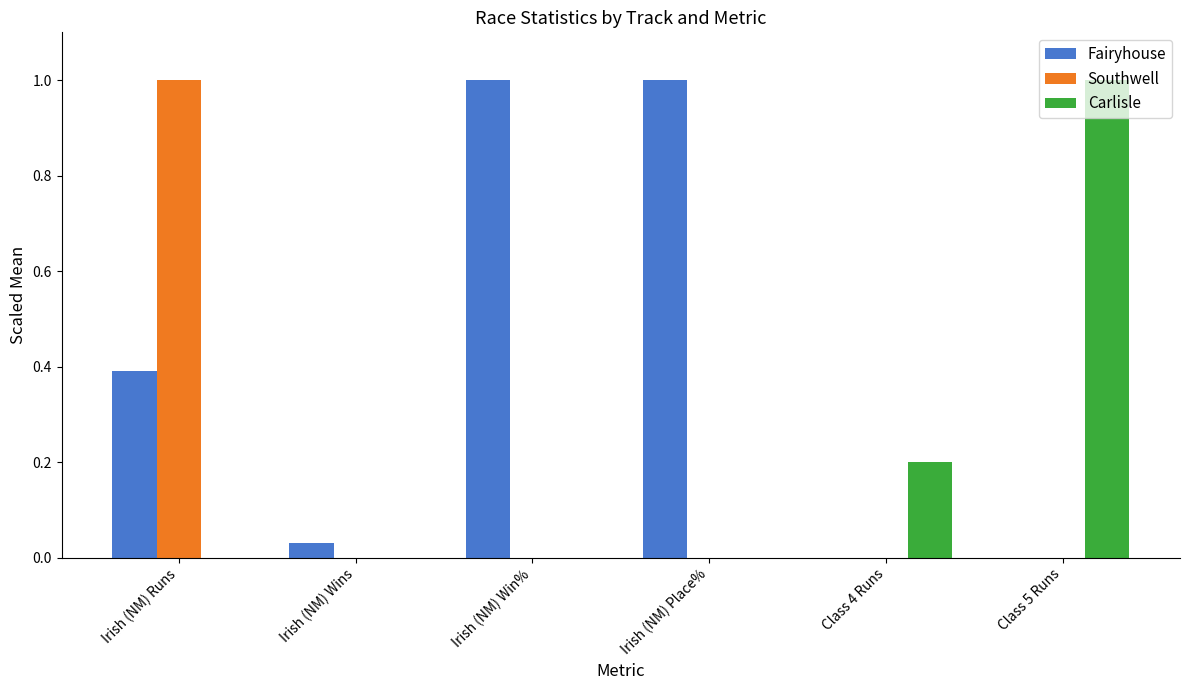

Read the Fairyhouse value at Irish (NM) Runs.

0.4